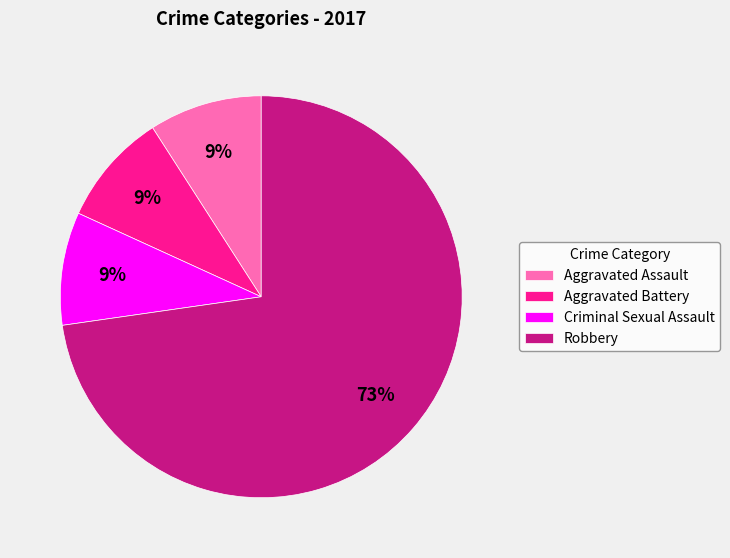

What is the ratio of the value at Aggravated Battery to the value at Criminal Sexual Assault?

1.0